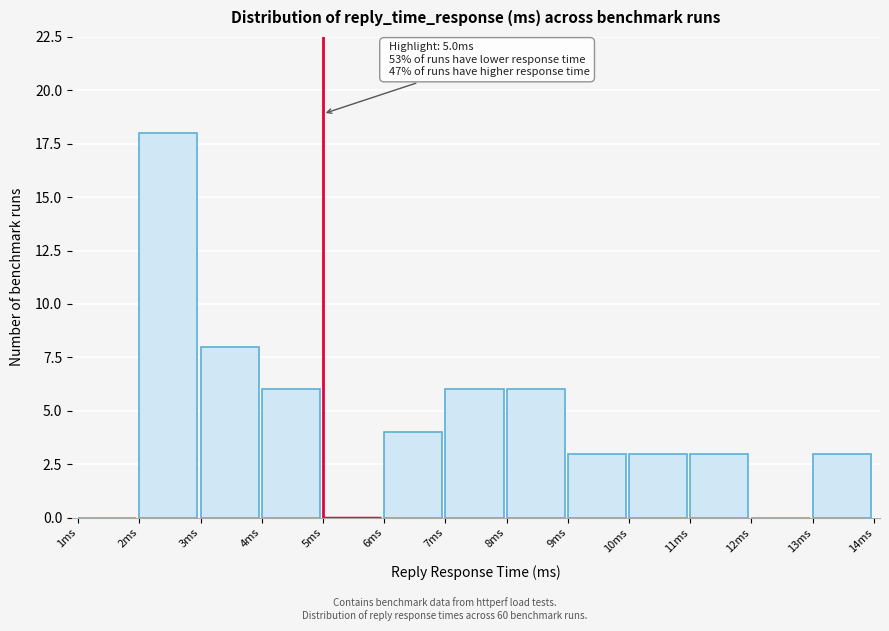

Over which range of the x-axis is the bar tallest?

2 to 3